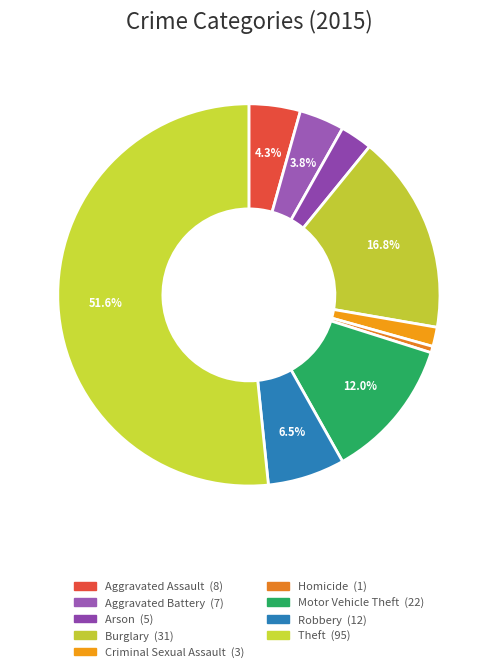

To the nearest percent, what is the average slice percentage?

11%